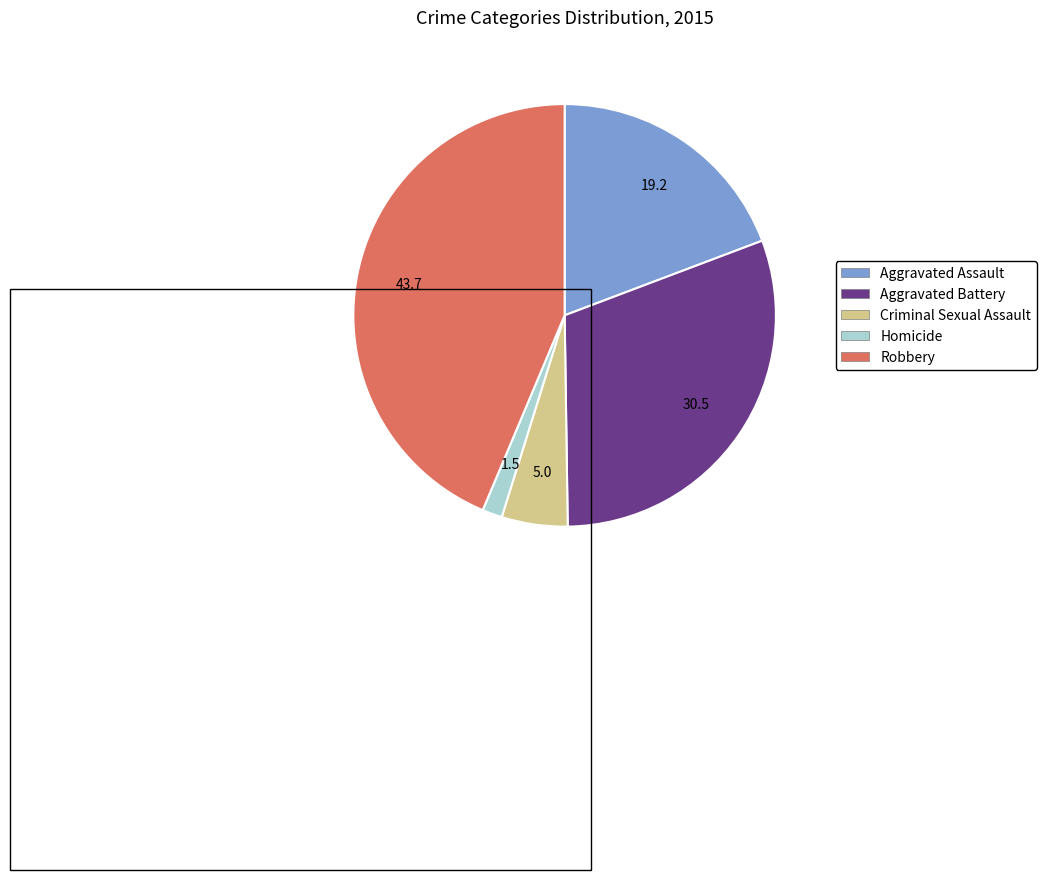

Rank the categories by value from lowest to highest.

Homicide, Criminal Sexual Assault, Aggravated Assault, Aggravated Battery, Robbery